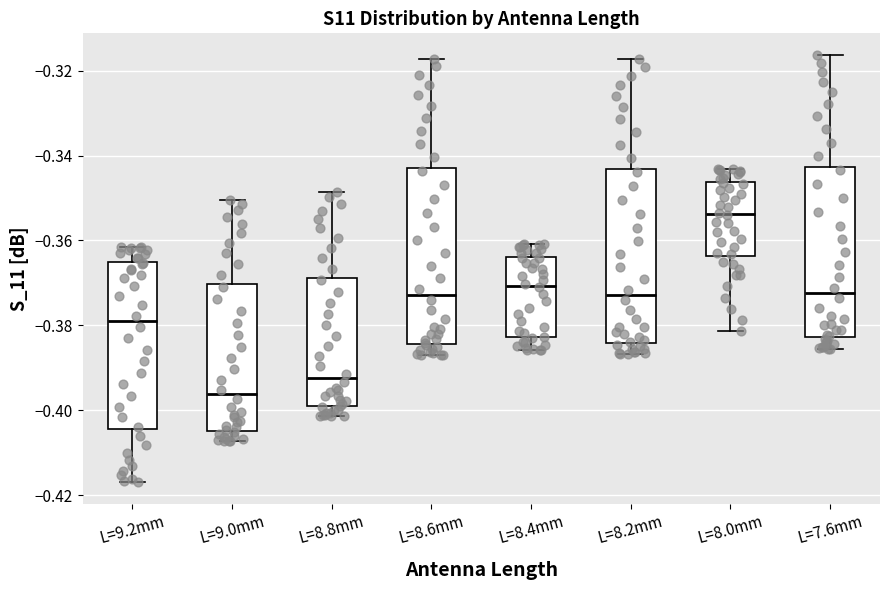

Where does the median line of the box for L=8.8mm sit on the y-axis? The values are not printed on the chart, so give them approximately, as read against the axis.

-0.392